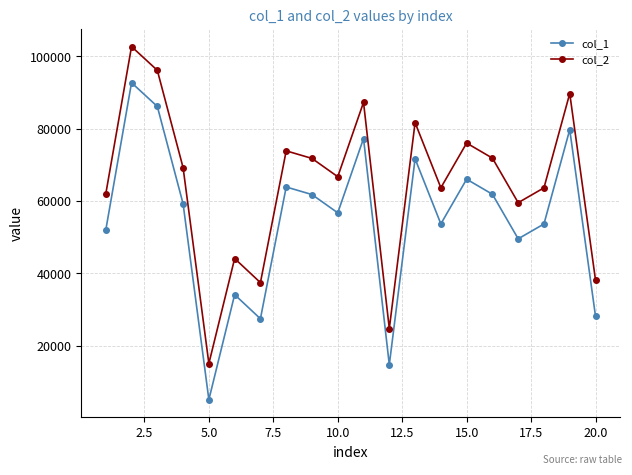

What is the sum of all col_1 values?

1095191